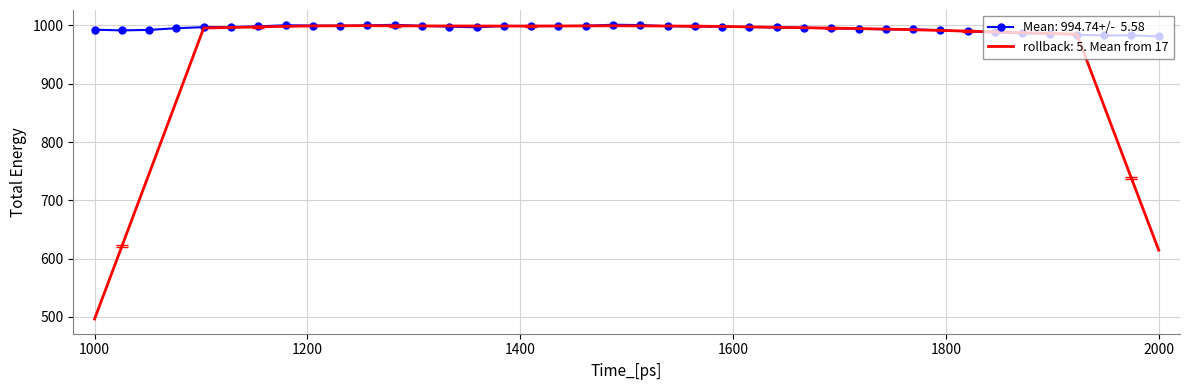

What is the maximum value shown in the chart?

1001.2